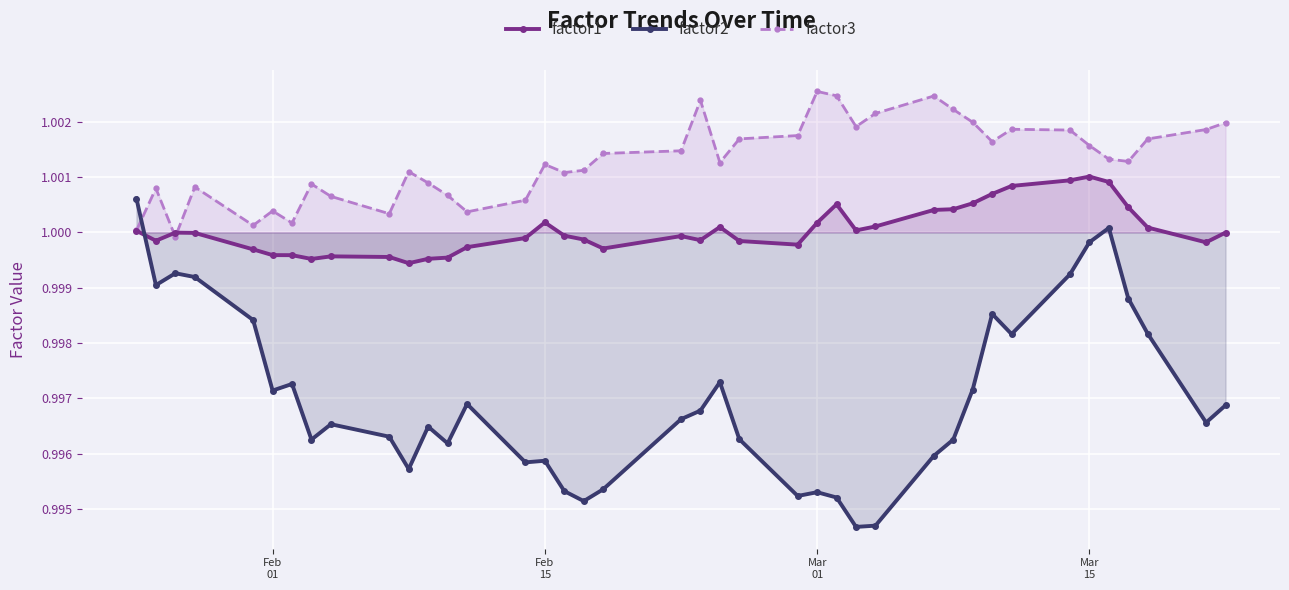

True or false: factor3 has more than 2 points higher than both neighbors.

True